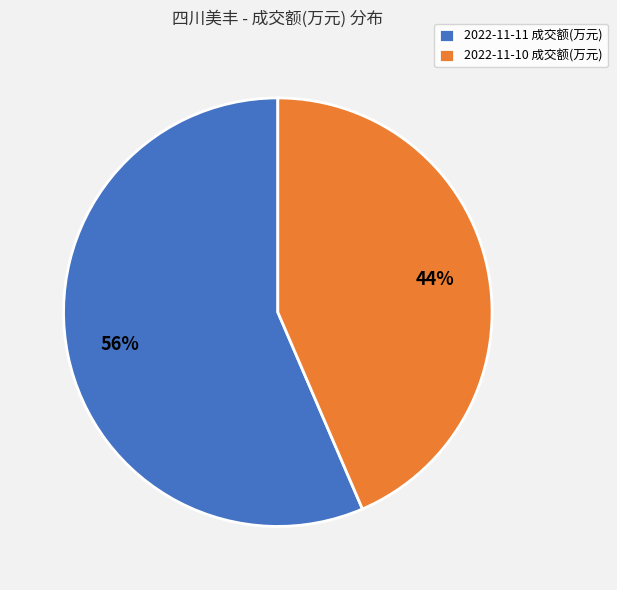

Approximately how many times larger is the value at 2022-11-11 成交额(万元) compared to 2022-11-10 成交额(万元)?

1.3